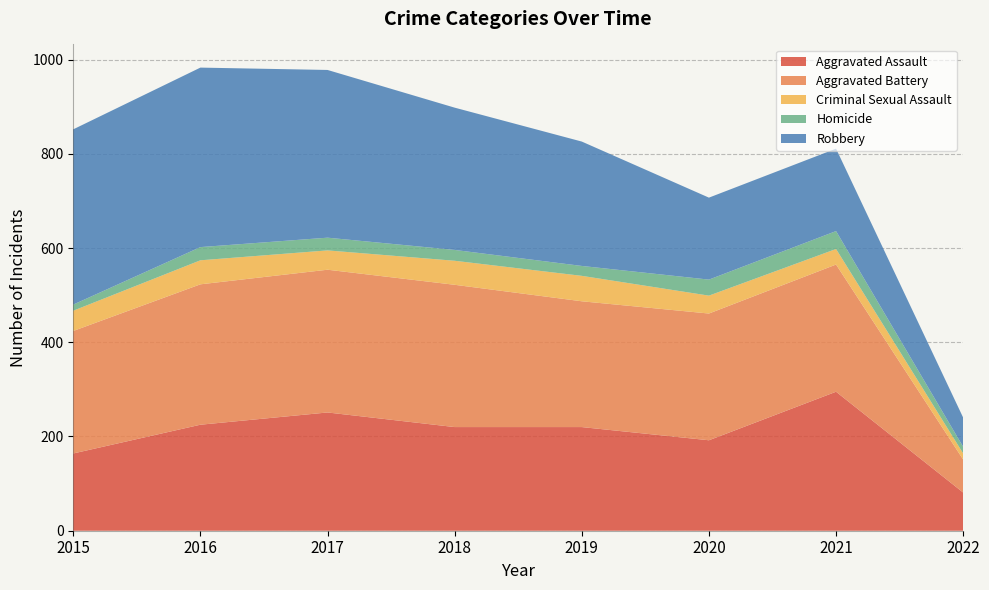

Reading right to left, transcribe all the data shown in this chart.

Aggravated Assault: 2022=81	2021=295	2020=192	2019=220	2018=220	2017=251	2016=225	2015=164
Aggravated Battery: 2022=70	2021=270	2020=269	2019=267	2018=302	2017=303	2016=298	2015=260
Criminal Sexual Assault: 2022=13	2021=33	2020=38	2019=54	2018=51	2017=41	2016=51	2015=43
Homicide: 2022=14	2021=38	2020=34	2019=21	2018=23	2017=27	2016=28	2015=13
Robbery: 2022=62	2021=175	2020=174	2019=264	2018=302	2017=356	2016=381	2015=372